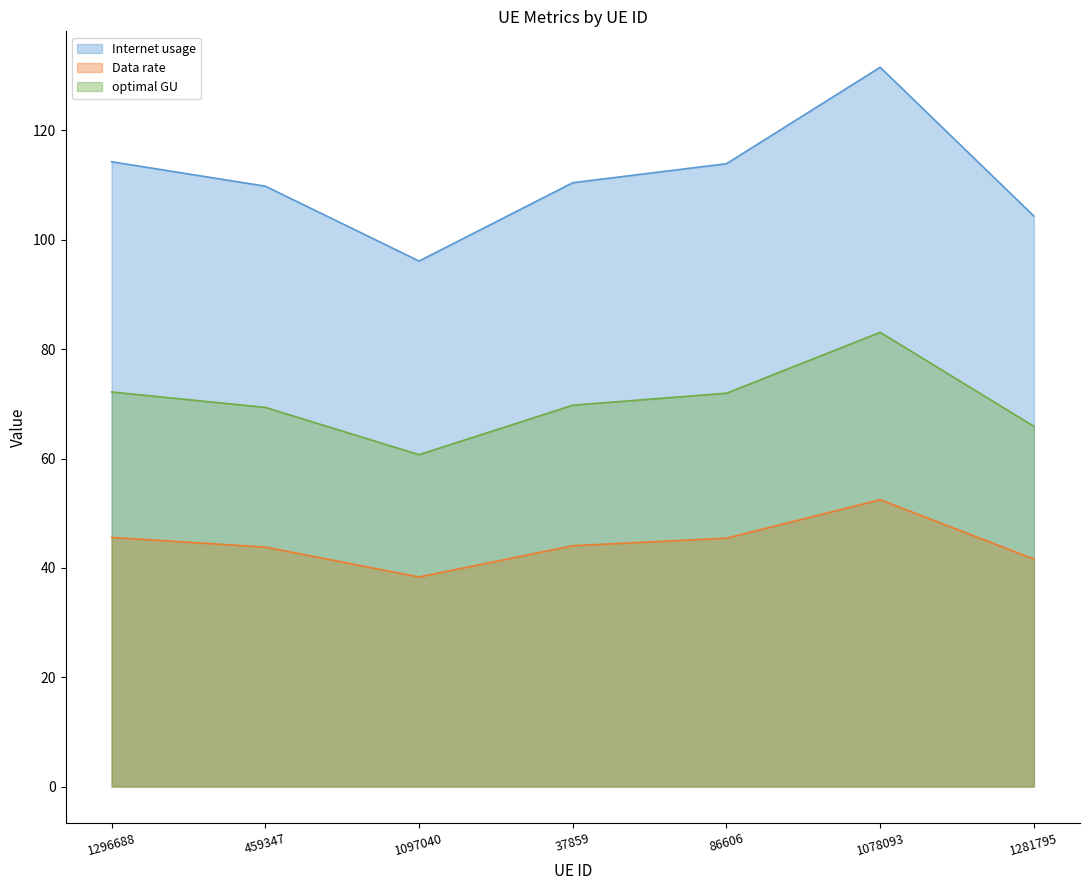

In Internet usage, how many points are lower than both neighbors (excluding endpoints)?

1